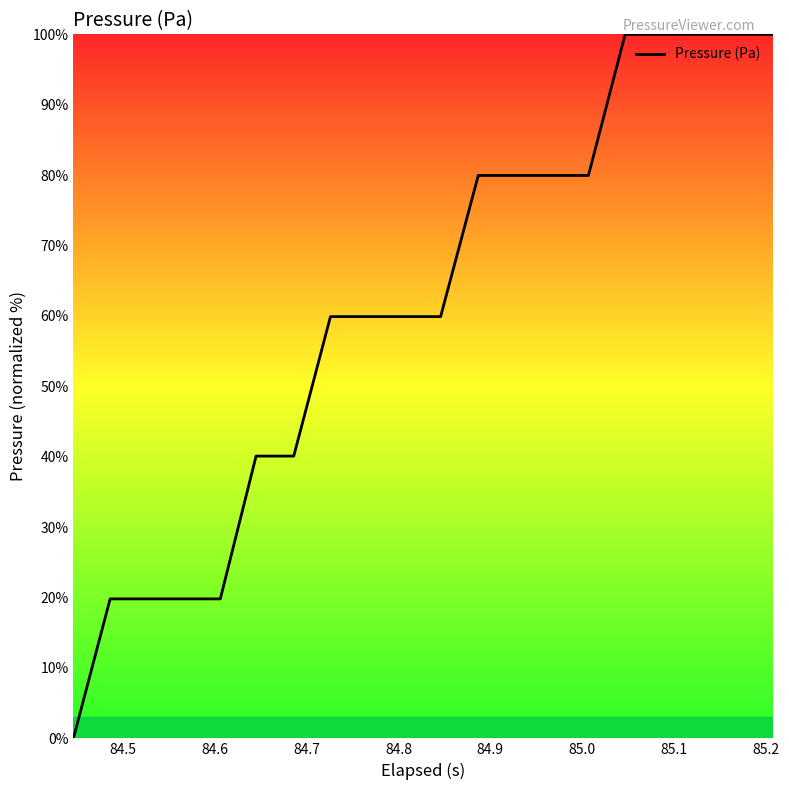

What is the difference between the maximum and minimum values?

100.0